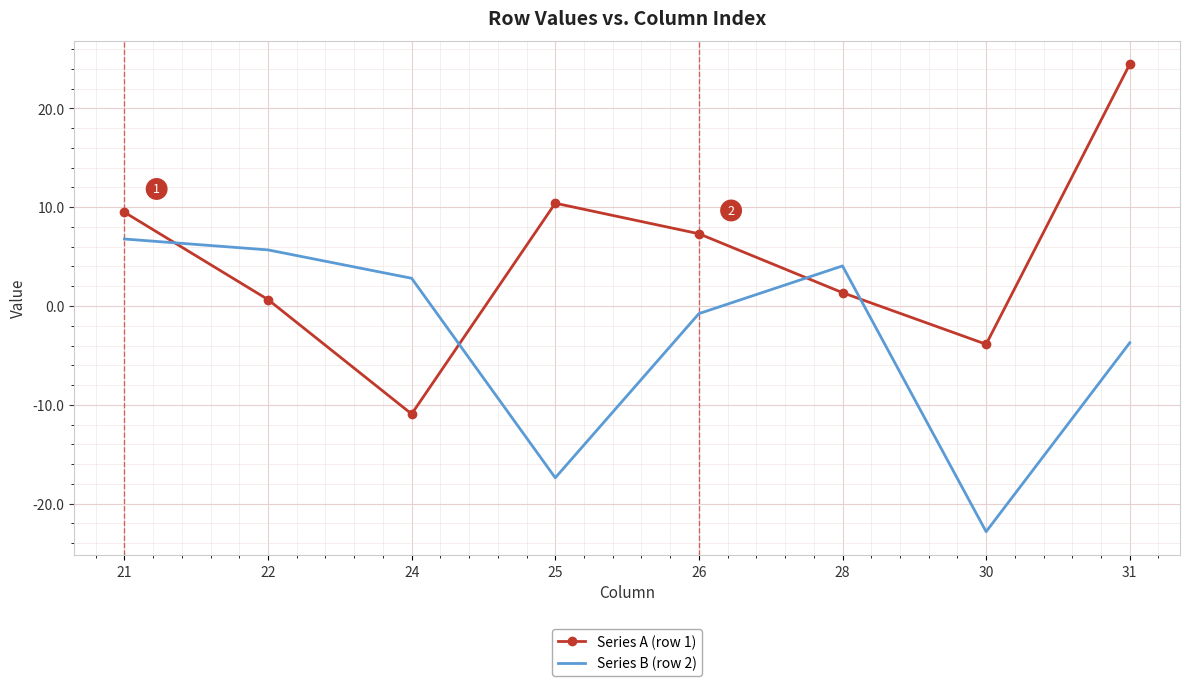

In Series A (row 1), how many points are lower than both neighbors (excluding endpoints)?

2